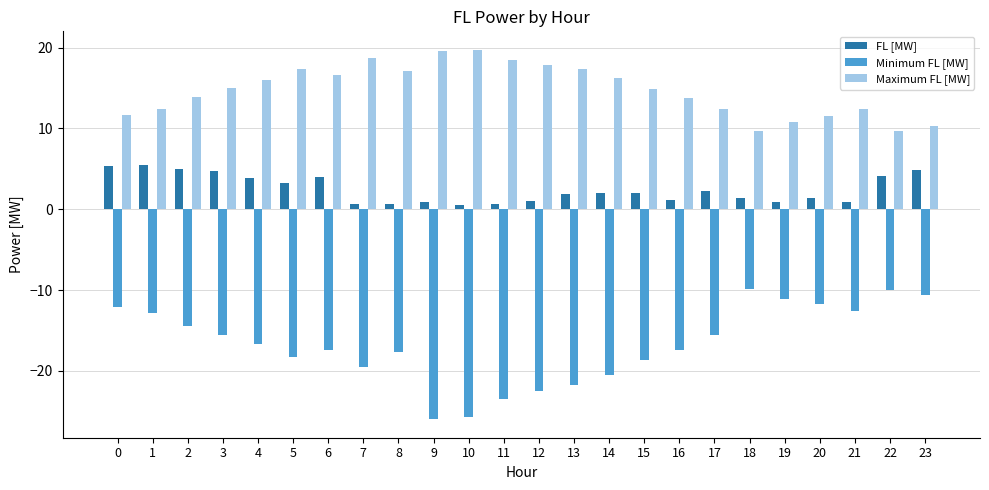

Is the value of FL [MW] at 10 greater than the value of Minimum FL [MW] at 21?

Yes